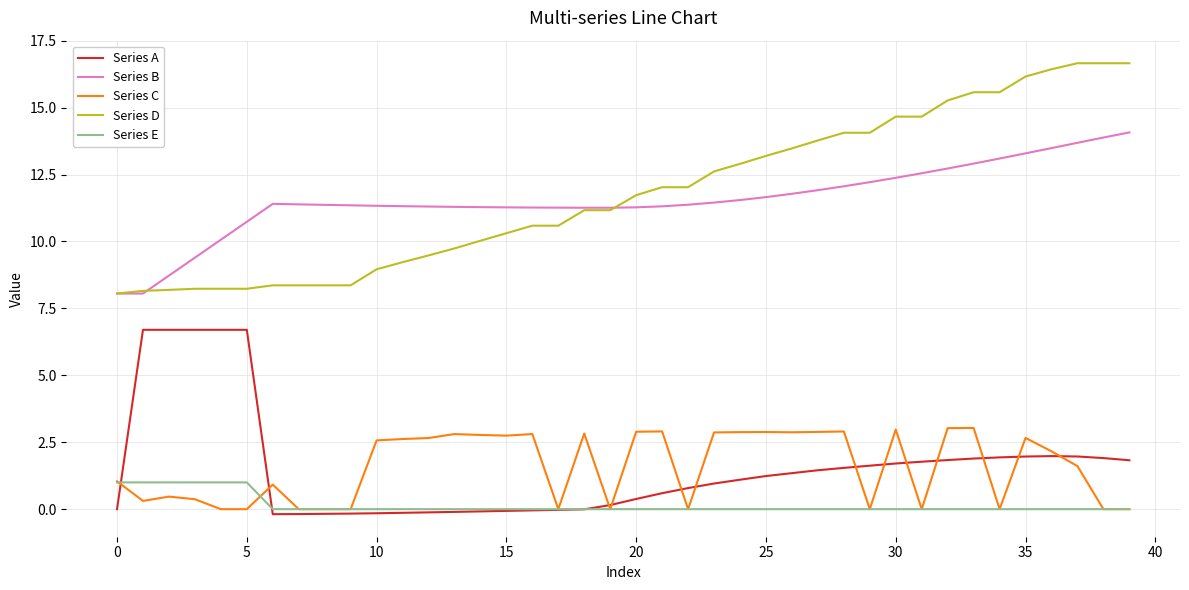

Which series has the largest total across all categories?

Series D